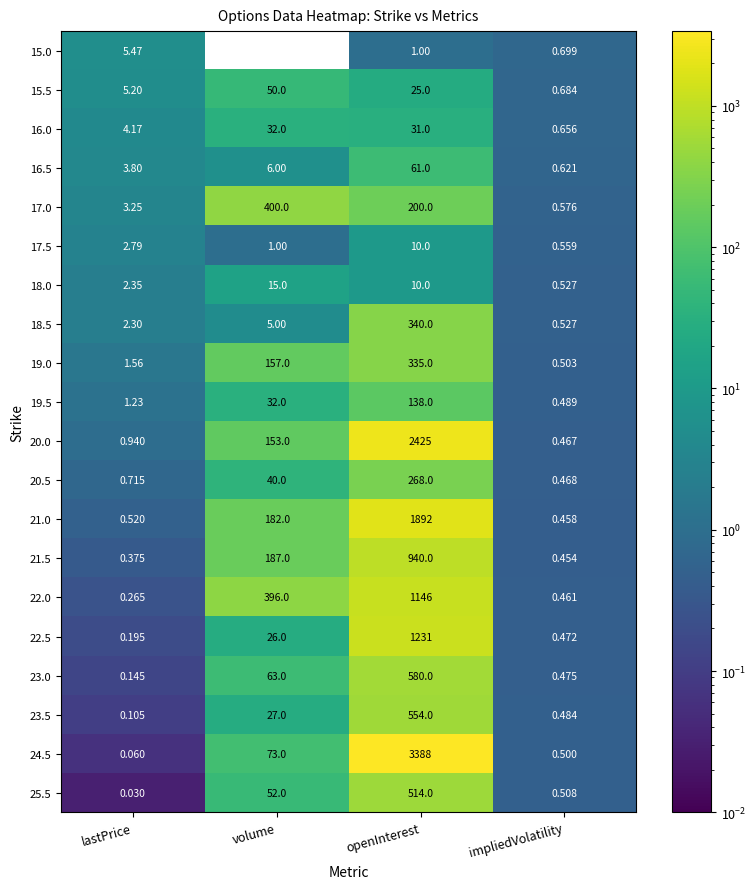

Which series has the largest total across all categories?

24.5